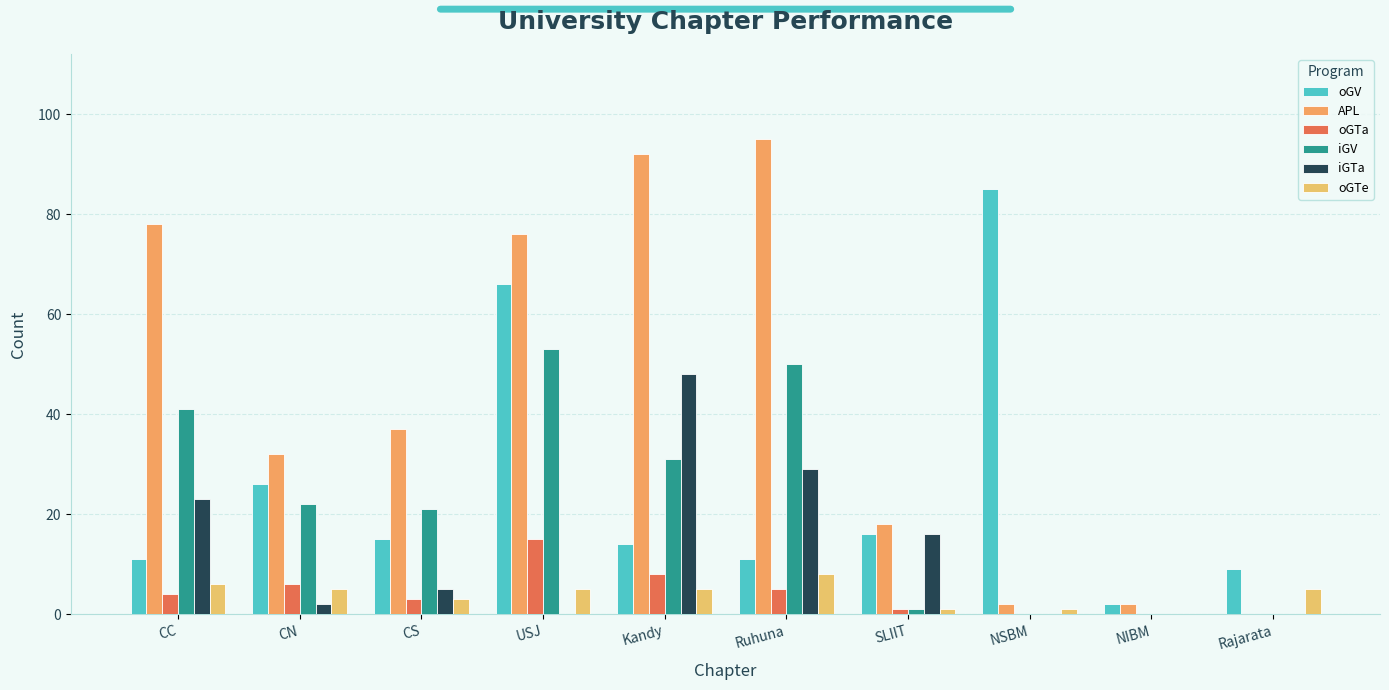

Is it true that APL equals 45 at CN?

False